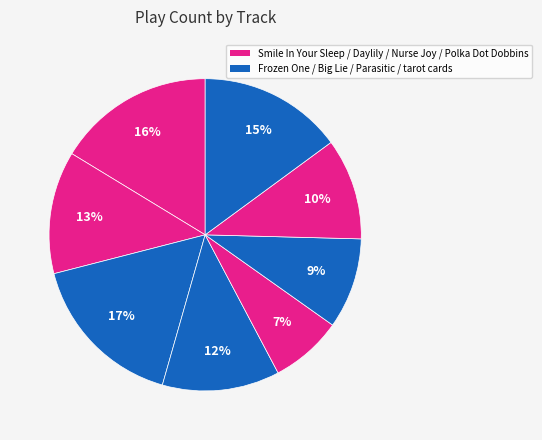

Count the number of slices in the pie.

8